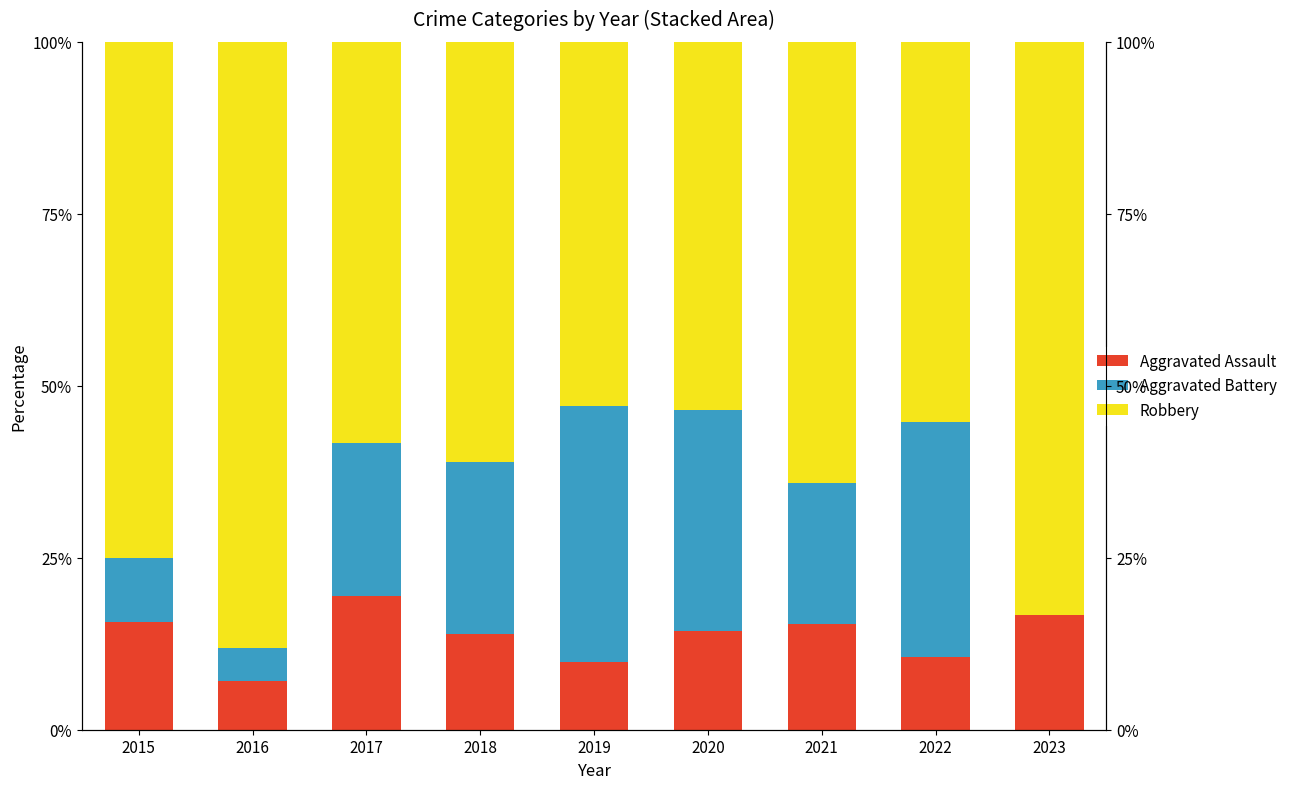

What is the highest value of the Aggravated Battery series?

37.3